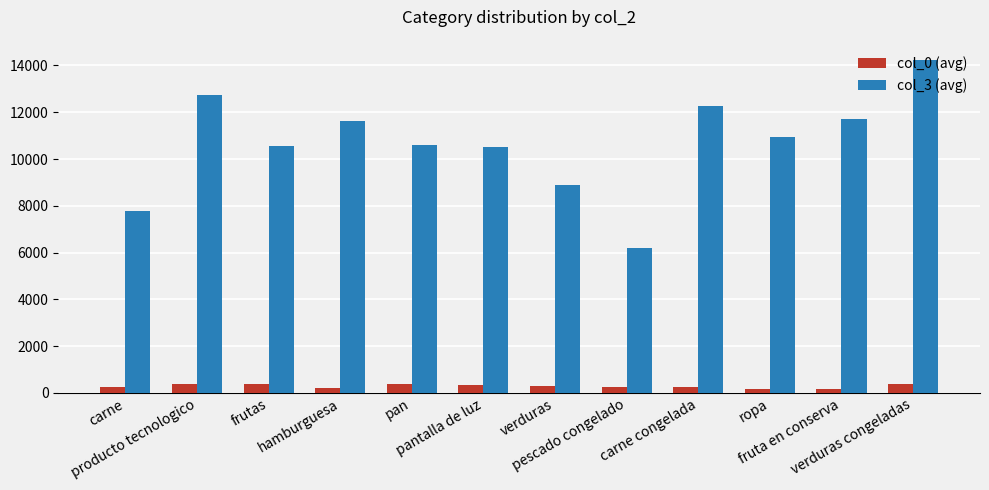

What is the greatest value displayed?

14215